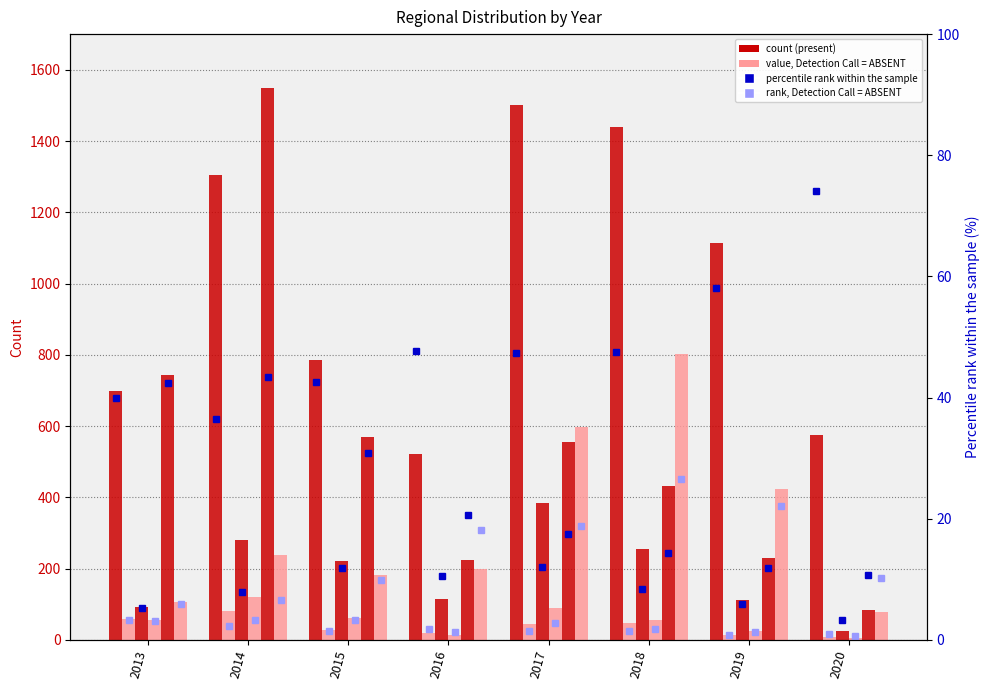

Reading right to left, what are all the values shown in this chart?

Europe: 574	1114	1438	1501	521	786	1306	699
Africa: 7	14	46	45	19	28	80	58
Asia: 26	112	254	384	115	220	281	91
Australia: 5	26	56	90	15	60	120	55
North-America: 83	229	432	555	225	568	1550	742
South-America: 79	423	803	597	199	182	238	105